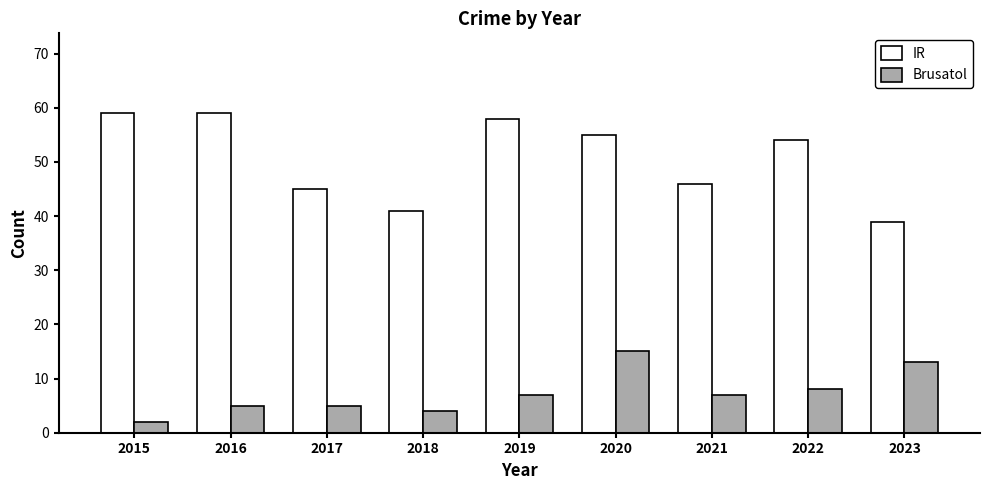

Between 2016 and 2020, which series saw the biggest shift?

Brusatol